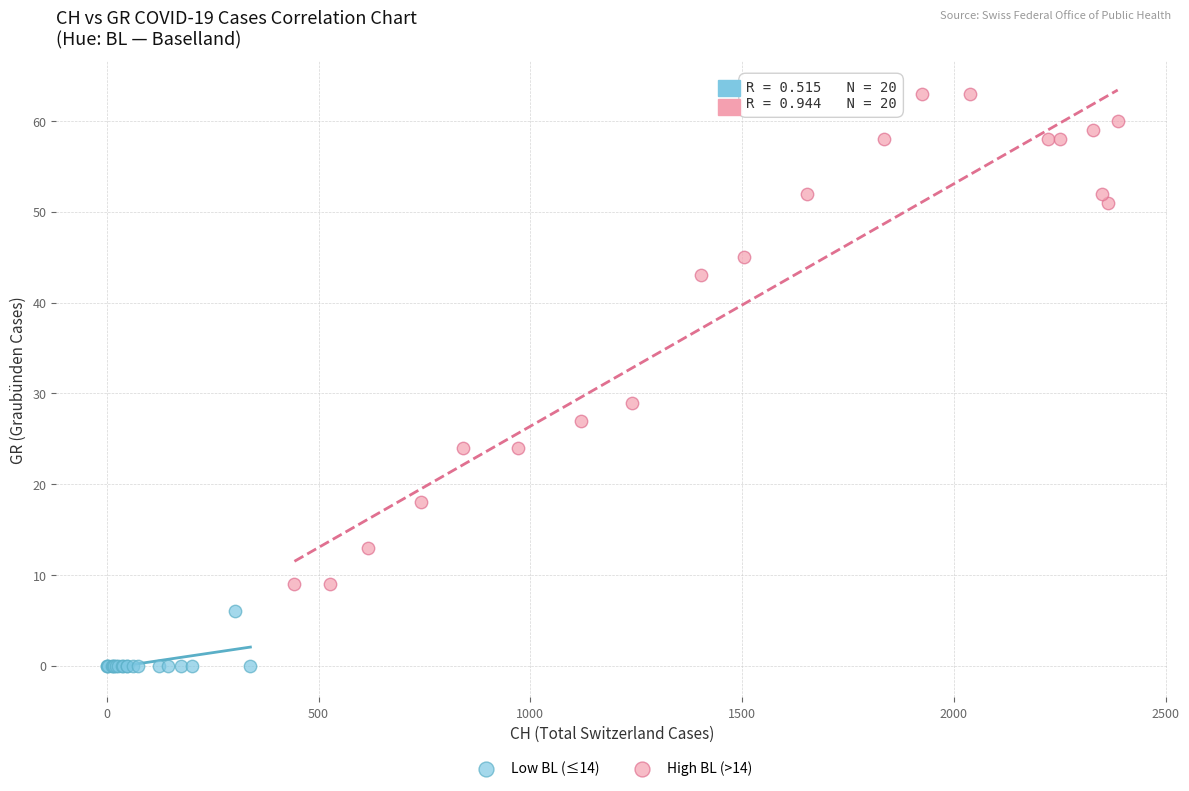

Which series contains the highest Y value?

High BL (>14)